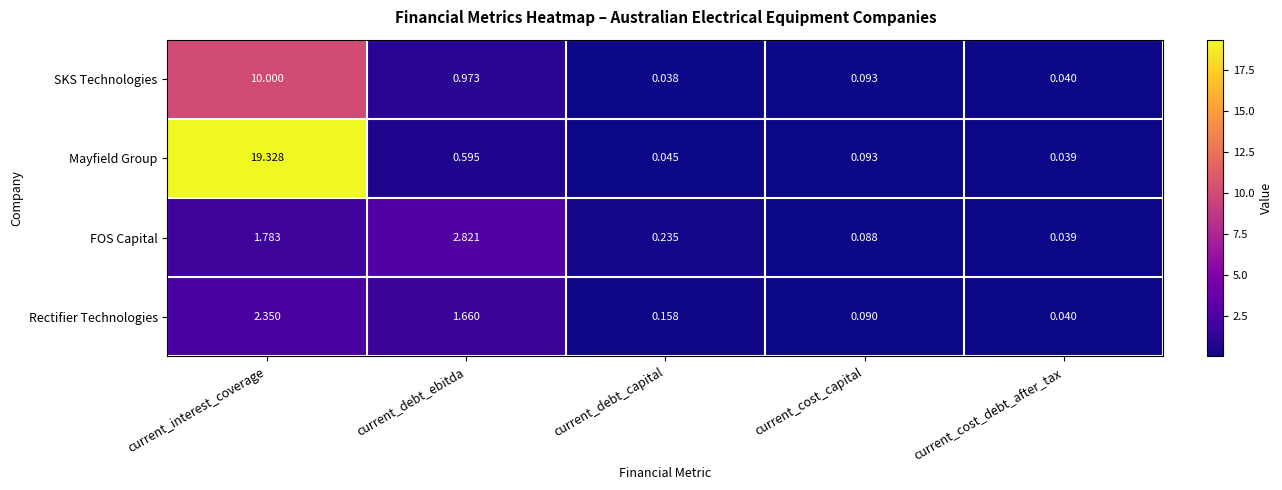

Rank the series at current_debt_capital from lowest to highest value.

SKS Technologies, Mayfield Group, Rectifier Technologies, FOS Capital